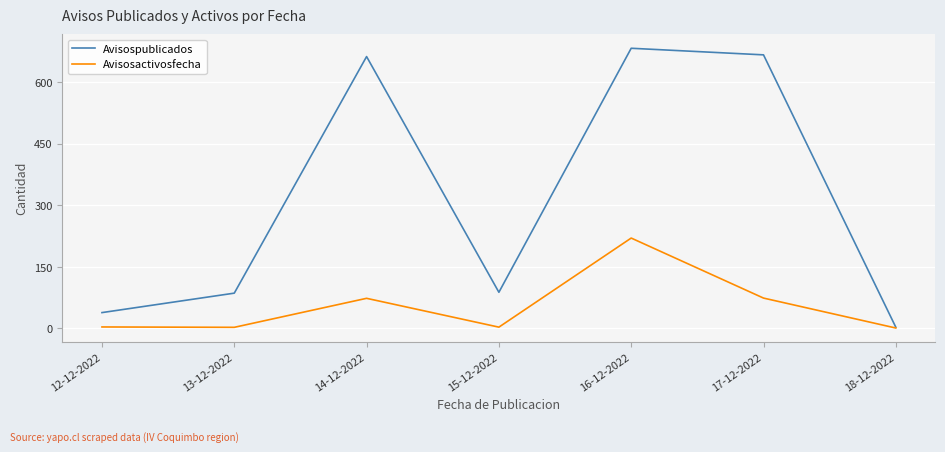

At which category is the sum across all series the highest?

16-12-2022